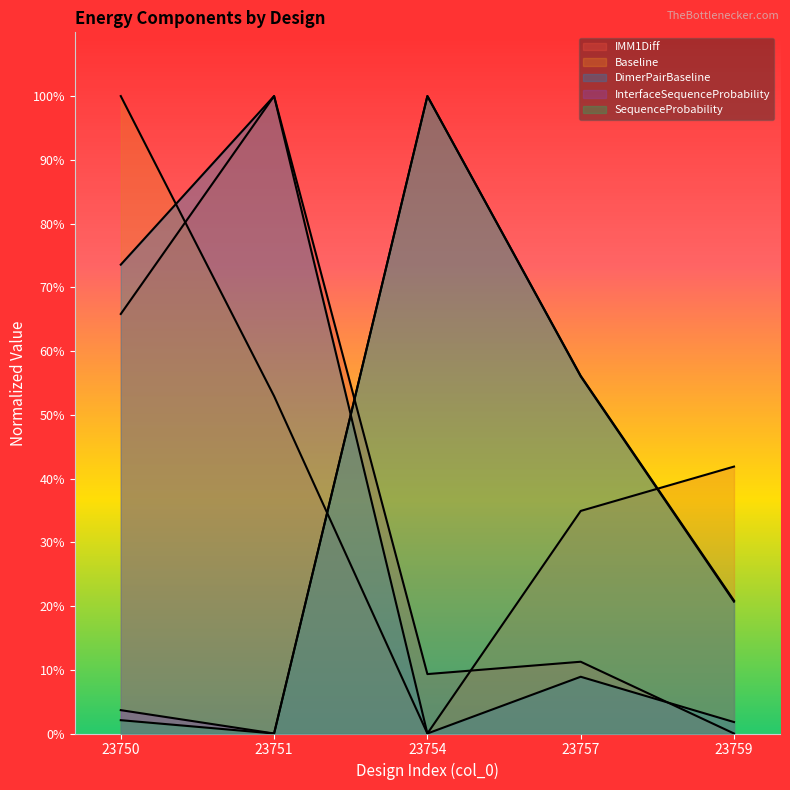

Does the chart have visible grid lines?

No